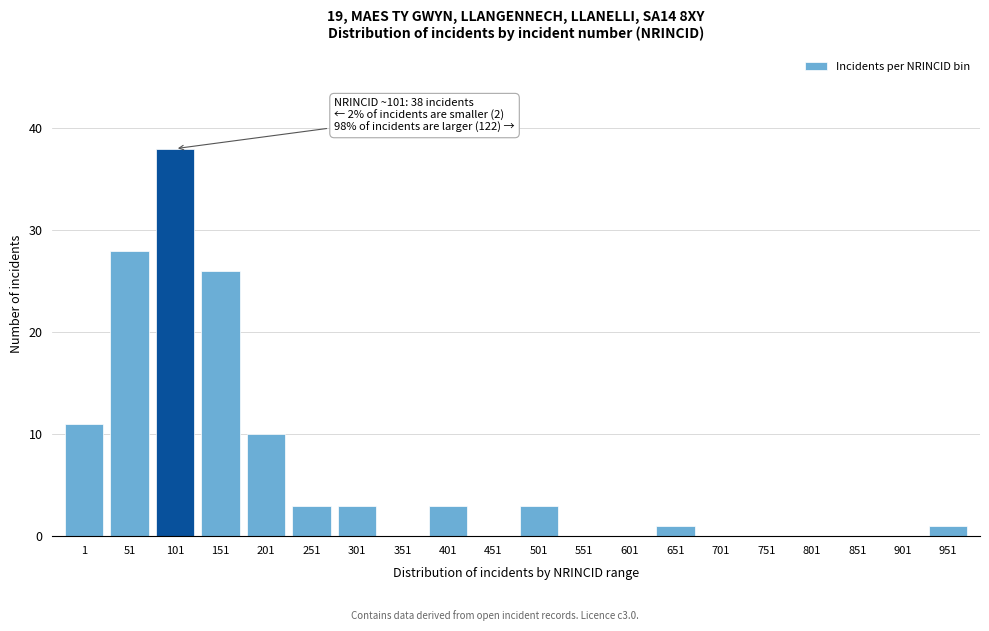

Reading left to right, what are all the values shown in this chart?

1=11	51=28	101=38	151=26	201=10	251=3	301=3	351=0	401=3	451=0	501=3	551=0	601=0	651=1	701=0	751=0	801=0	851=0	901=0	951=1